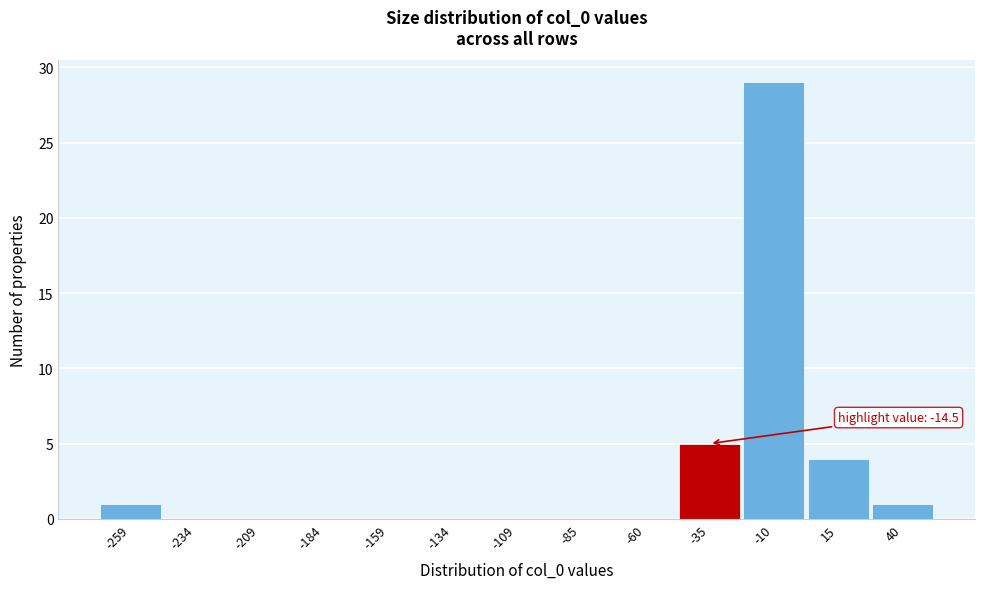

Reading left to right, what are all the values shown in this chart?

-259=1	-234=0	-209=0	-184=0	-159=0	-134=0	-109=0	-85=0	-60=0	-35=5	-10=29	15=4	40=1